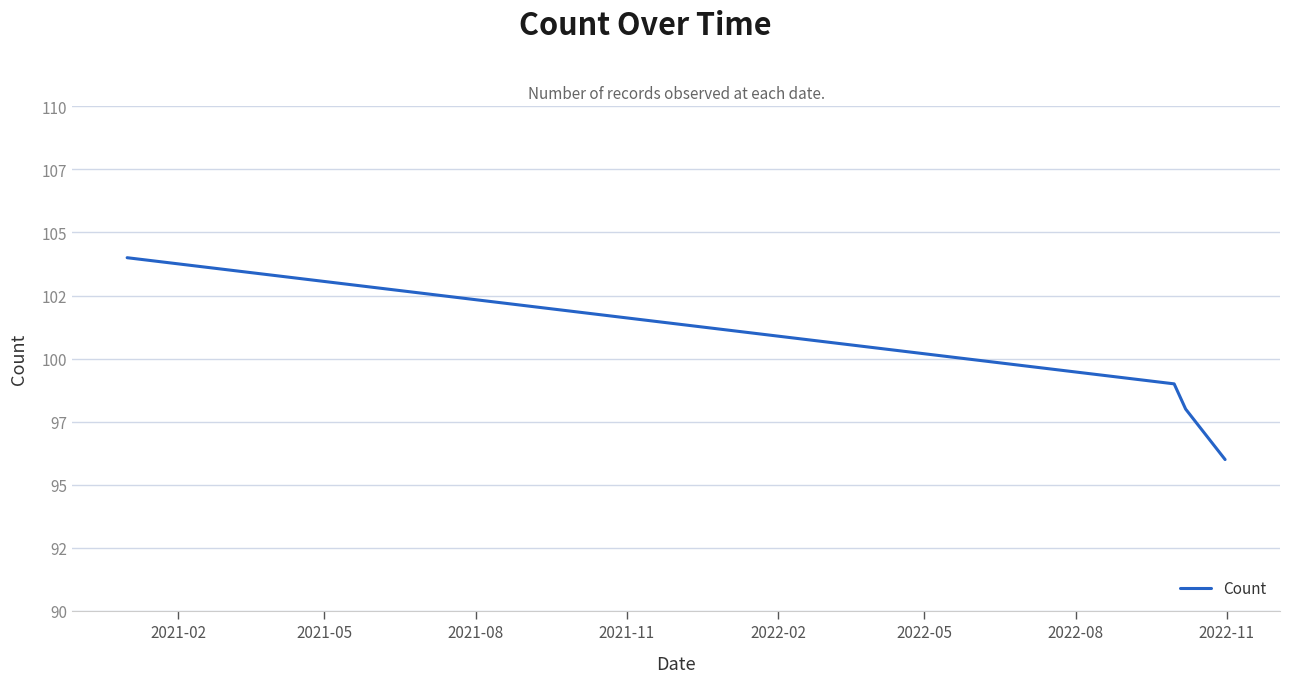

Does the chart display data point markers on the line(s)?

No